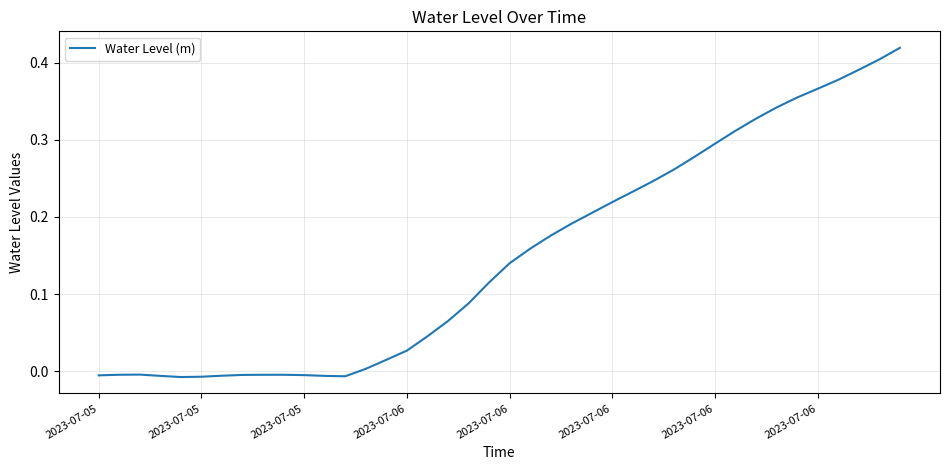

What is the average value?

0.1